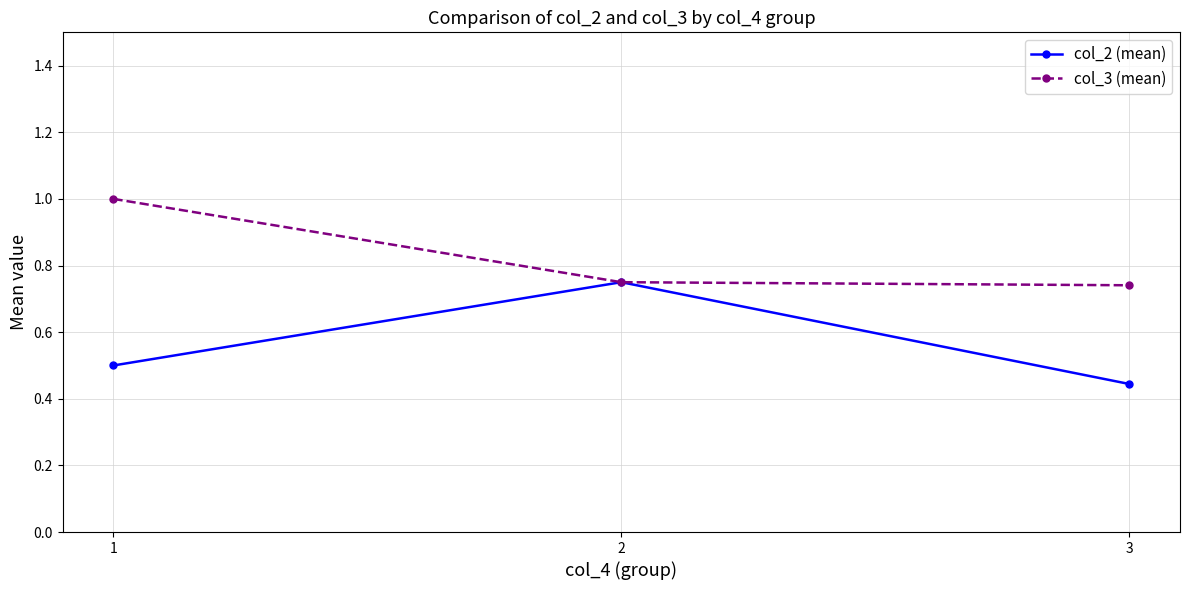

Rank the series by their maximum value, from lowest to highest.

col_2 (mean), col_3 (mean)